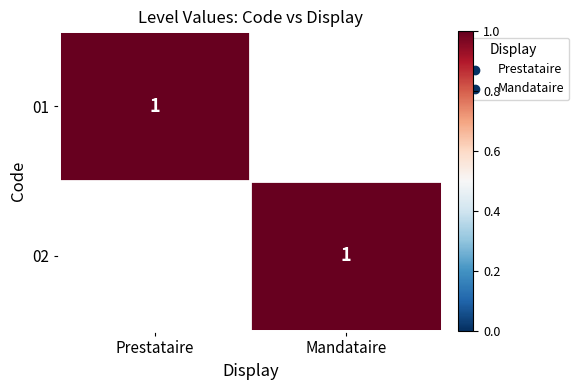

At which category is the sum across all series the highest?

Prestataire